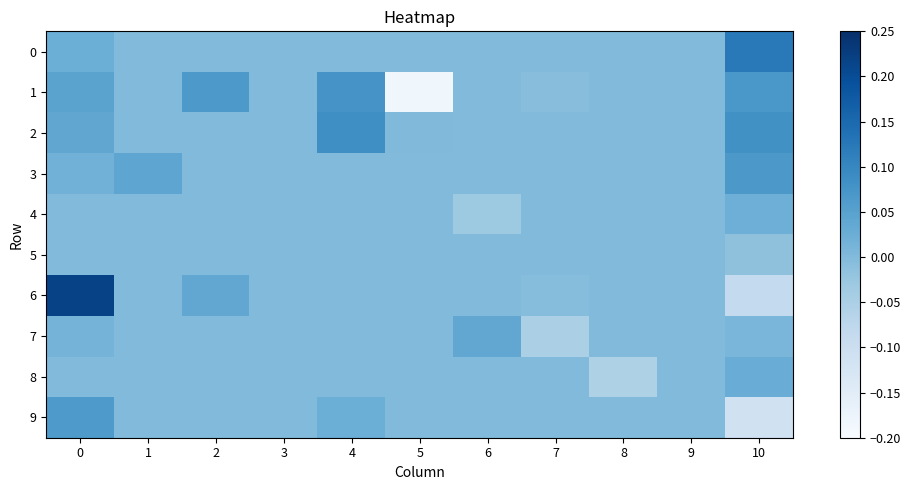

At how many categories does at least one series exceed 0?

7